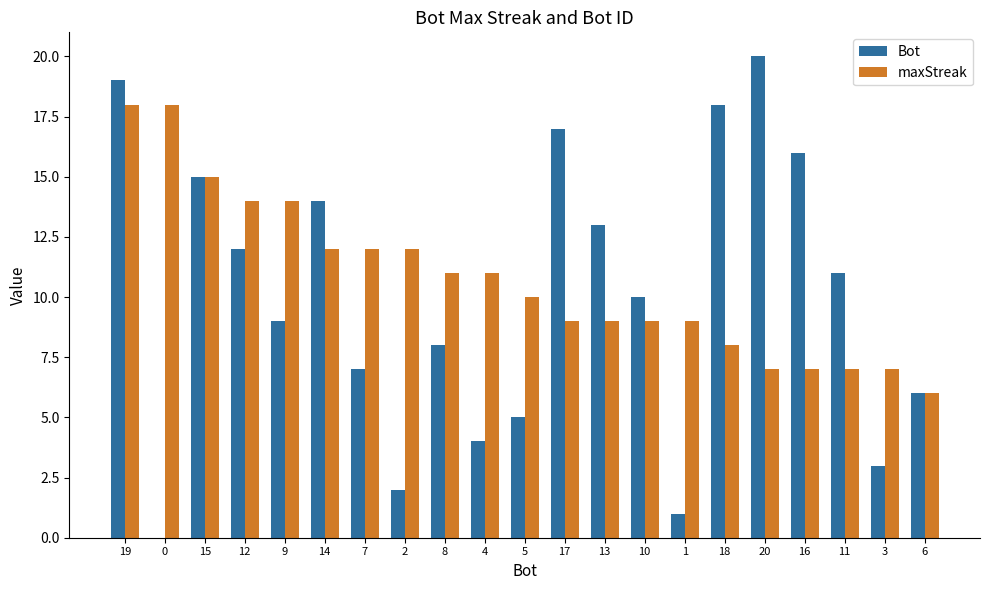

Count the number of categories in the chart.

21